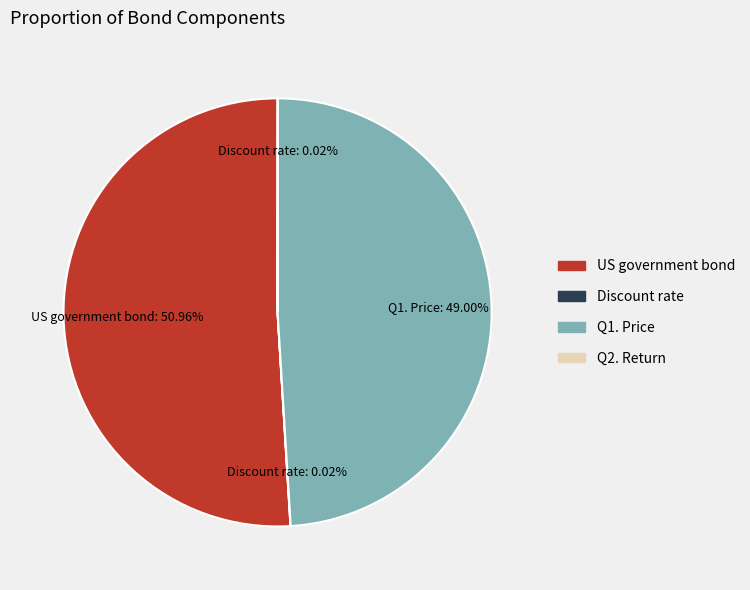

To the nearest percent, what is the difference between the largest and smallest slice percentages?

51%